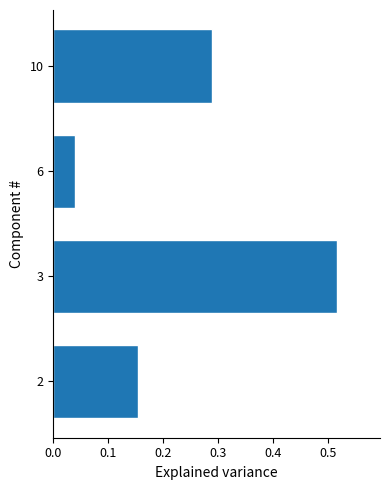

List the labels in order of value, smallest first.

6, 2, 10, 3